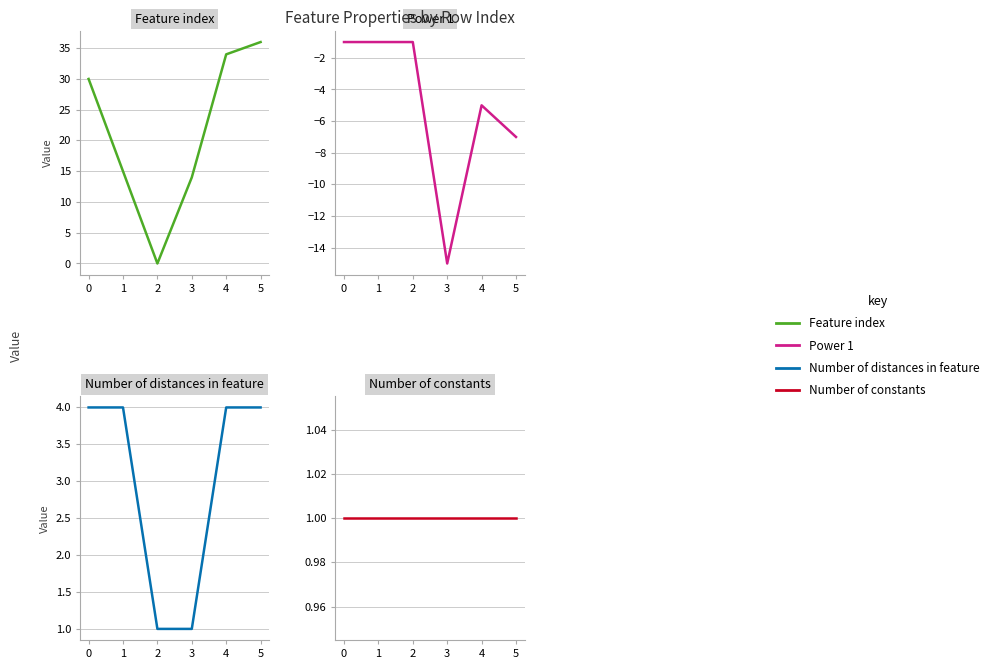

What is the lowest value of the Power 1 series?

-15